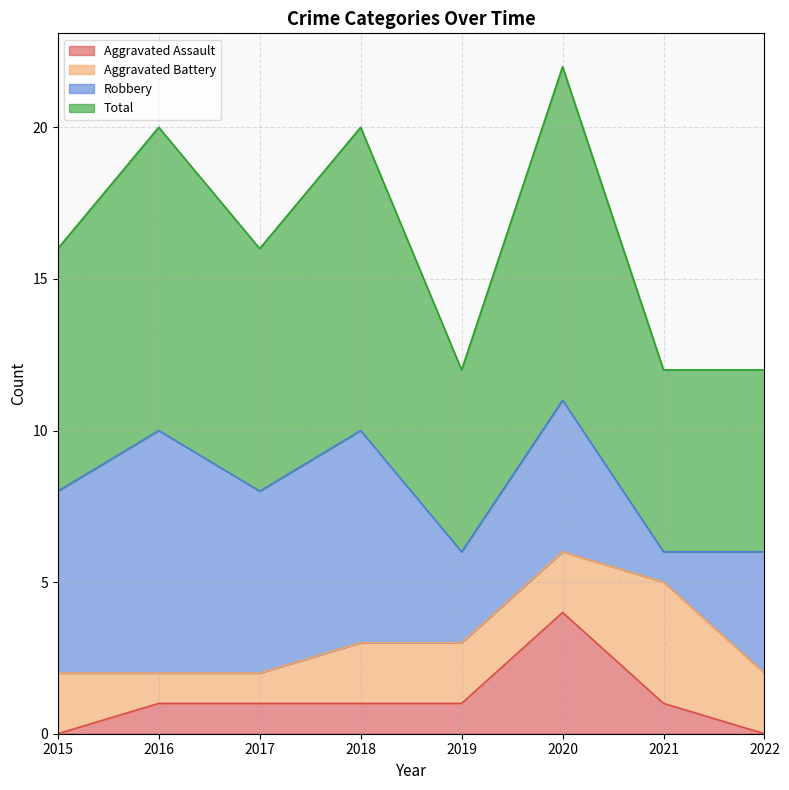

How many categories are shown in the chart?

8